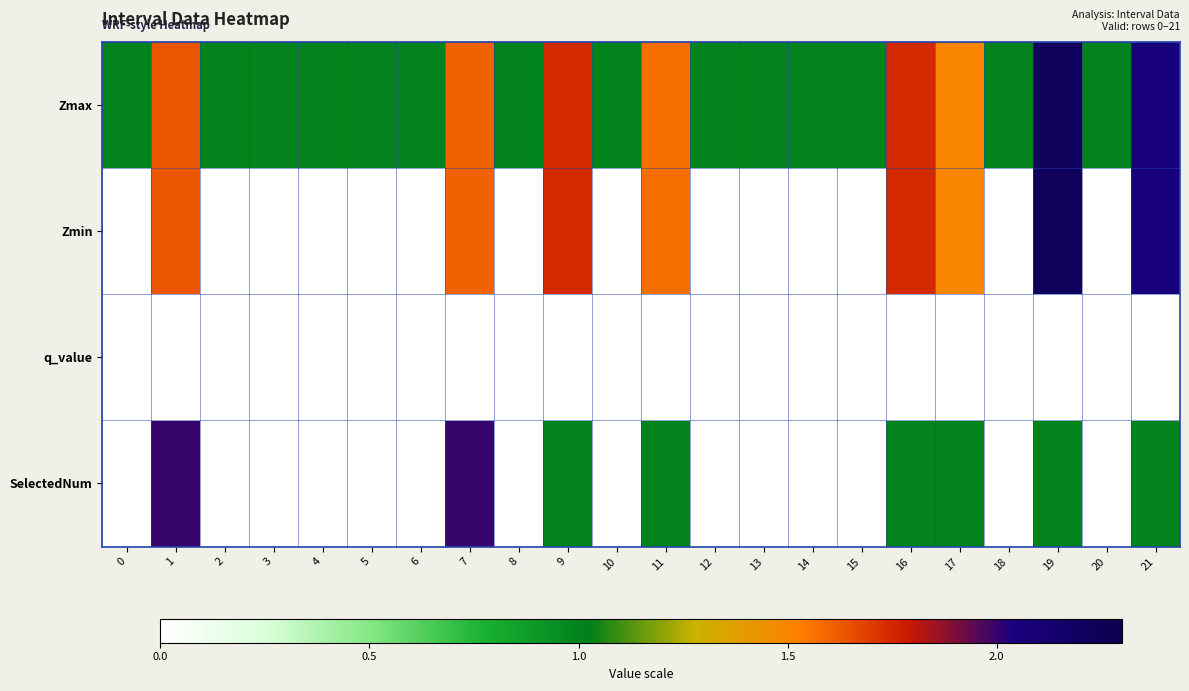

Rank the series by their maximum value, from highest to lowest.

Zmax, Zmin, SelectedNum, q_value